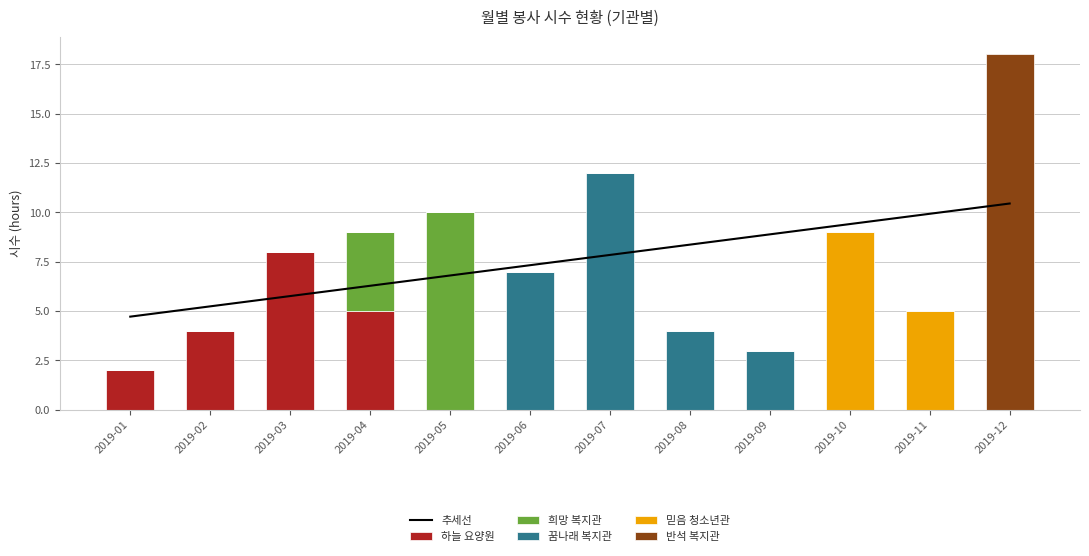

At how many categories does at least one series exceed 17?

1